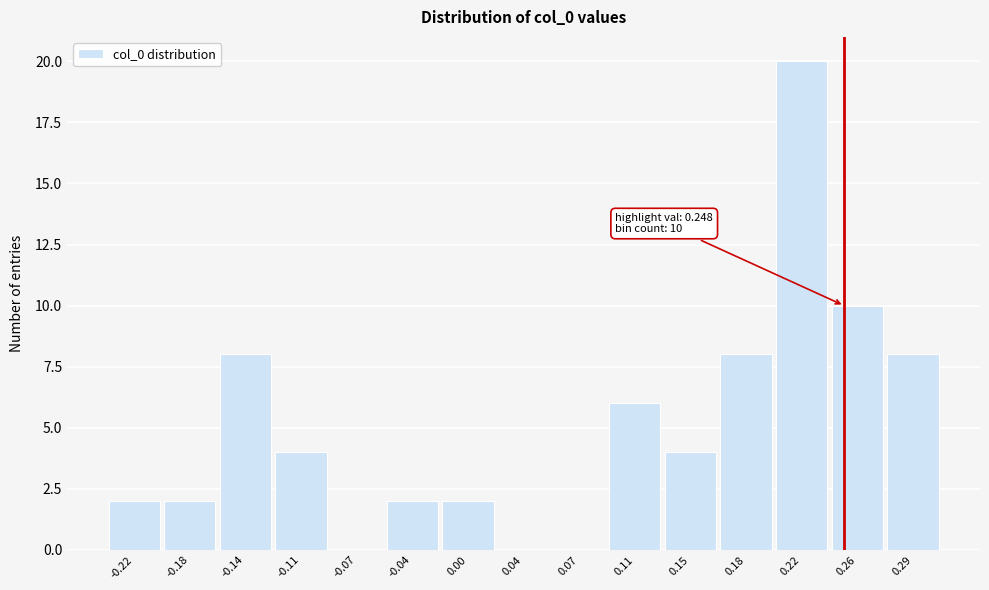

Over which range of the x-axis is the bar tallest?

0.200 to 0.240